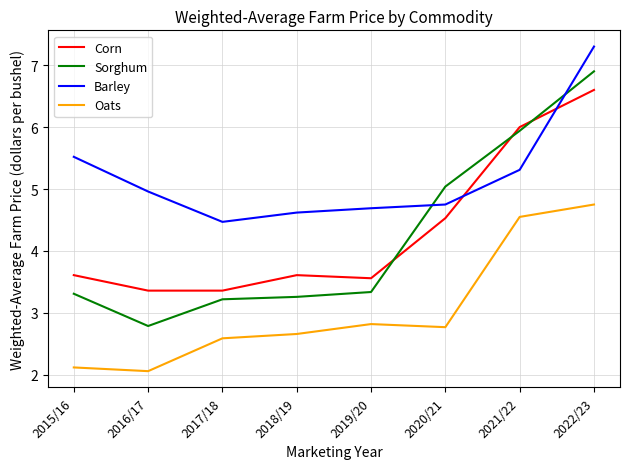

Rank the series by their maximum value, from lowest to highest.

Oats, Corn, Sorghum, Barley